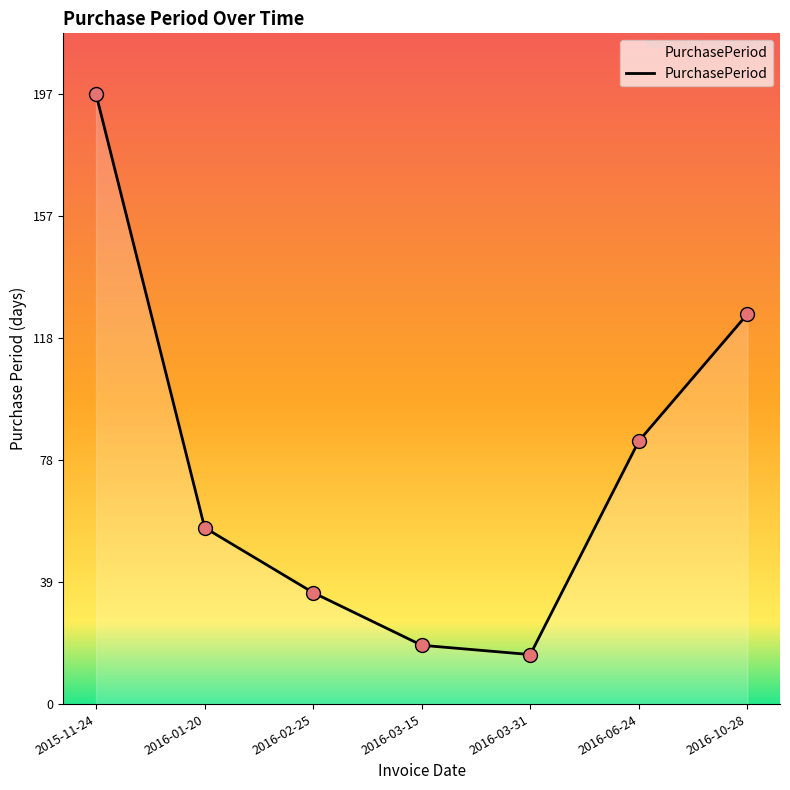

What is the ratio of the value at 2016-01-20 to the value at 2016-02-25?

1.6